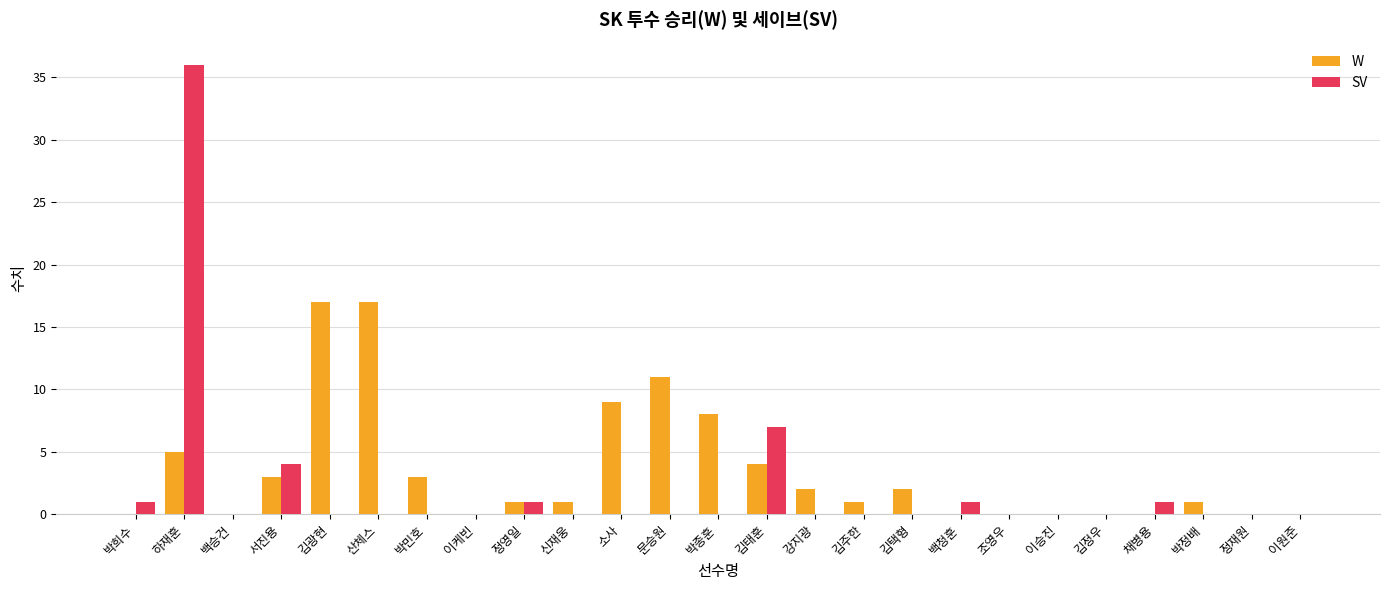

What is the approximate value of W at 박종훈, to the nearest 5?

10